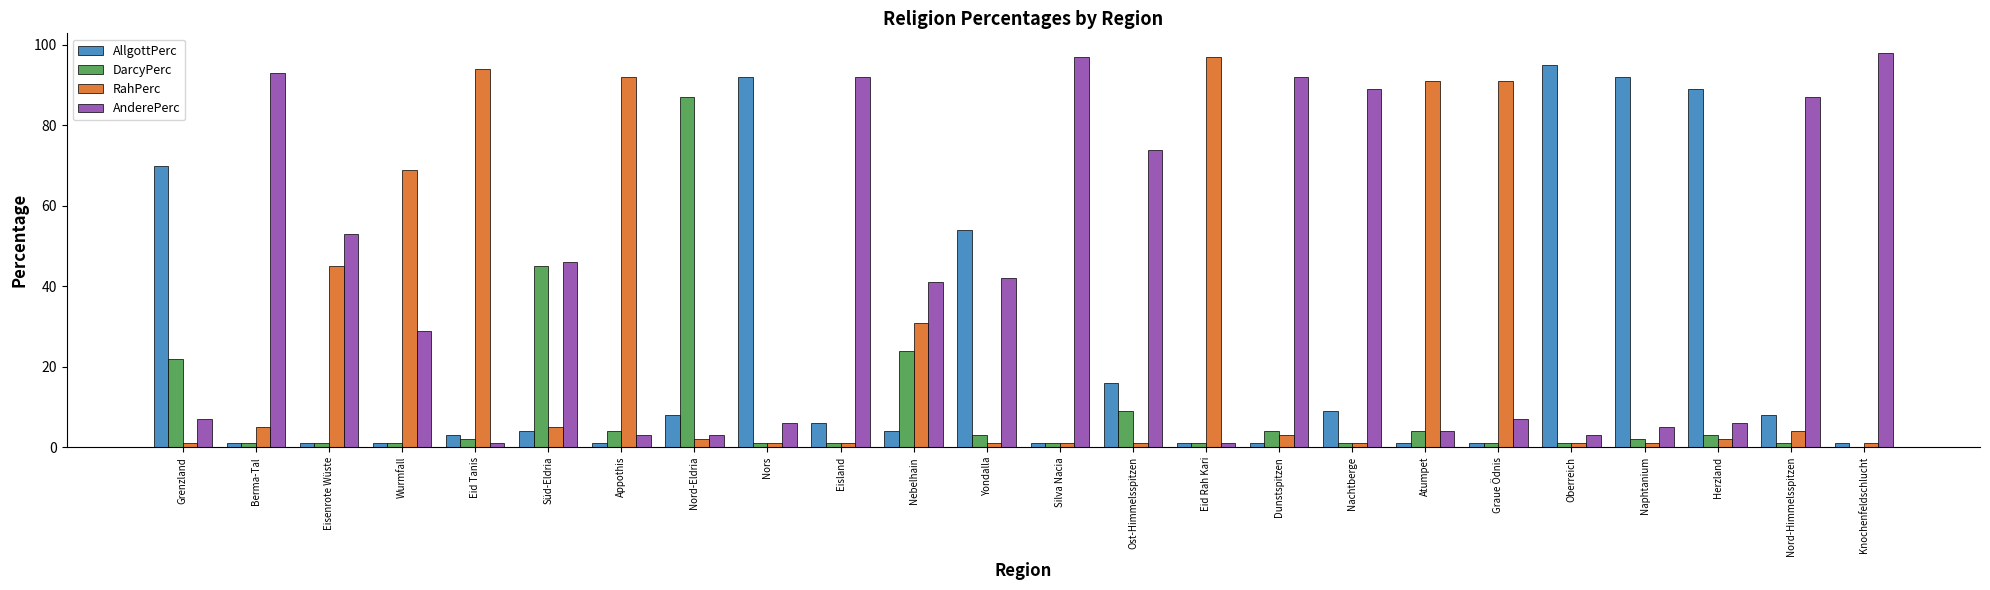

Which series has the largest total across all categories?

AnderePerc